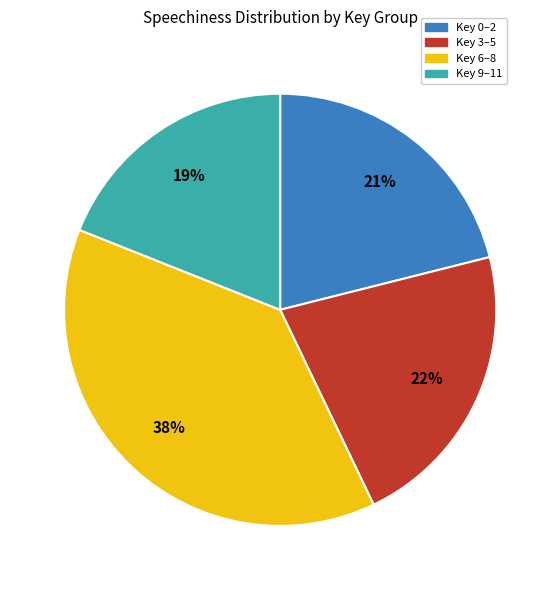

The Key 9–11 slice represents 19% of the pie. True or false?

True